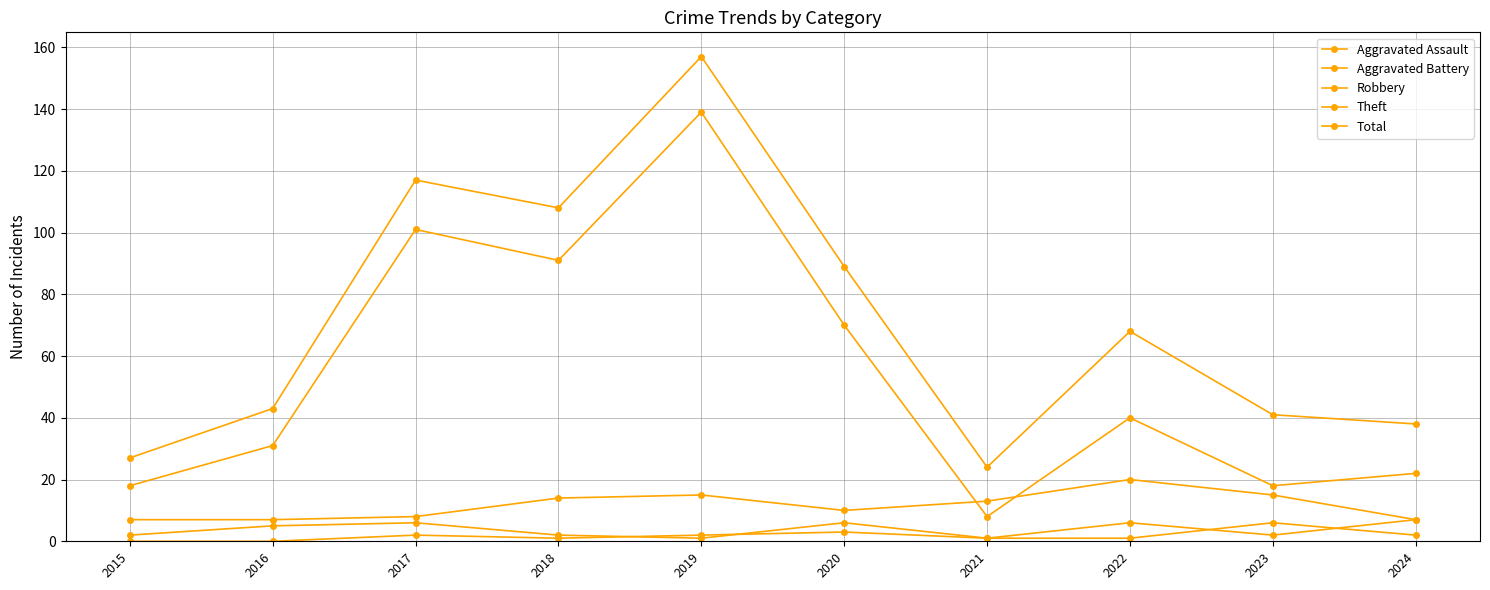

How many values in the Robbery series are below 13?

5